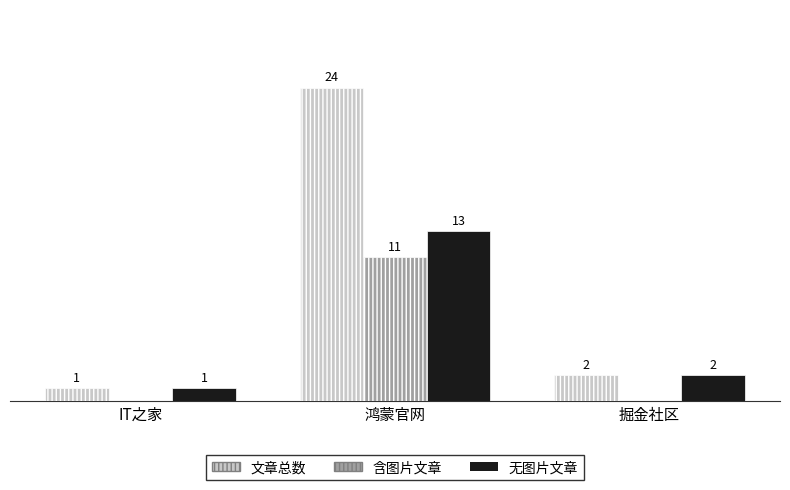

At which category is the sum across all series the highest?

鸿蒙官网